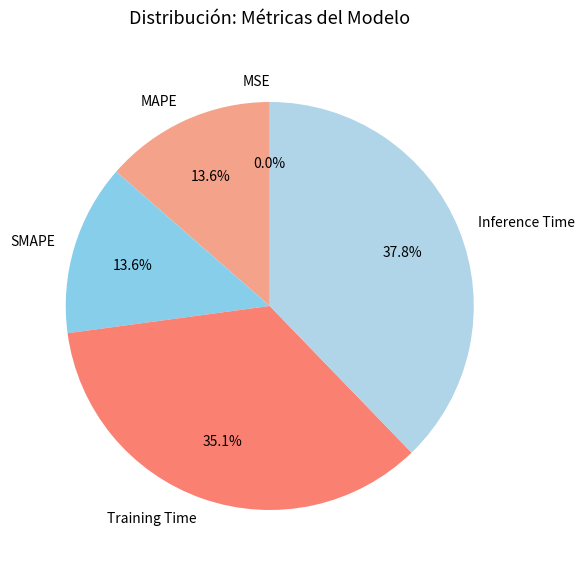

To the nearest percent, what portion does Inference Time represent?

38%